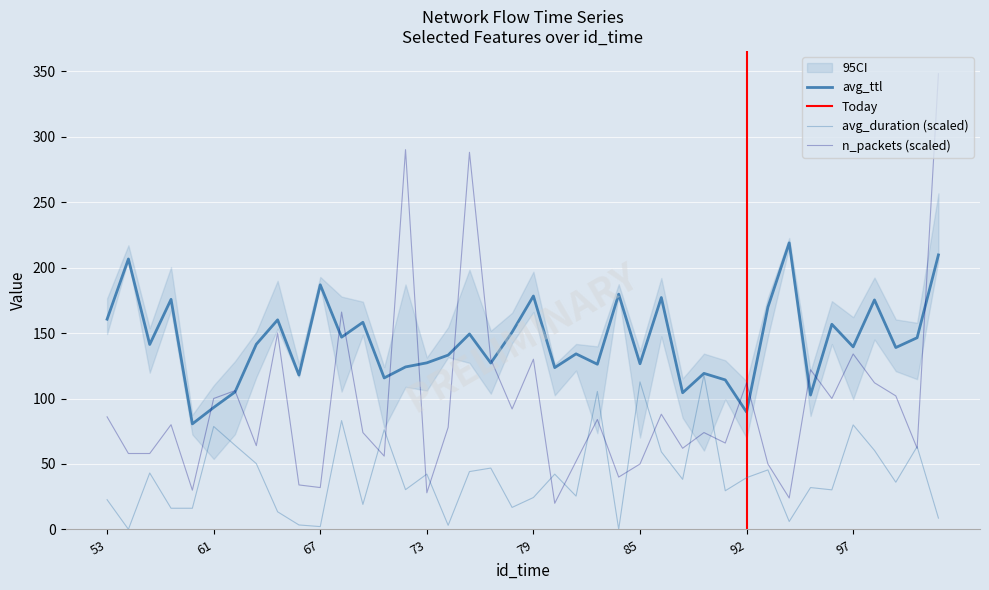

Which series has the largest total across all categories?

avg_ttl